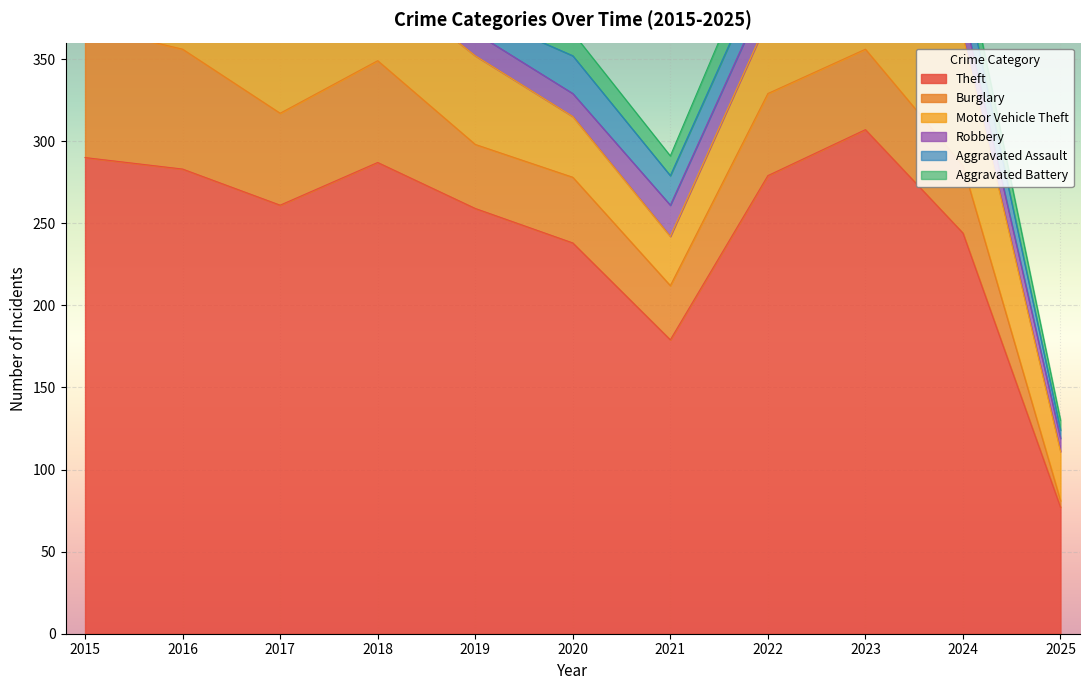

What is the difference between the Burglary values at 2015 and 2016?

7